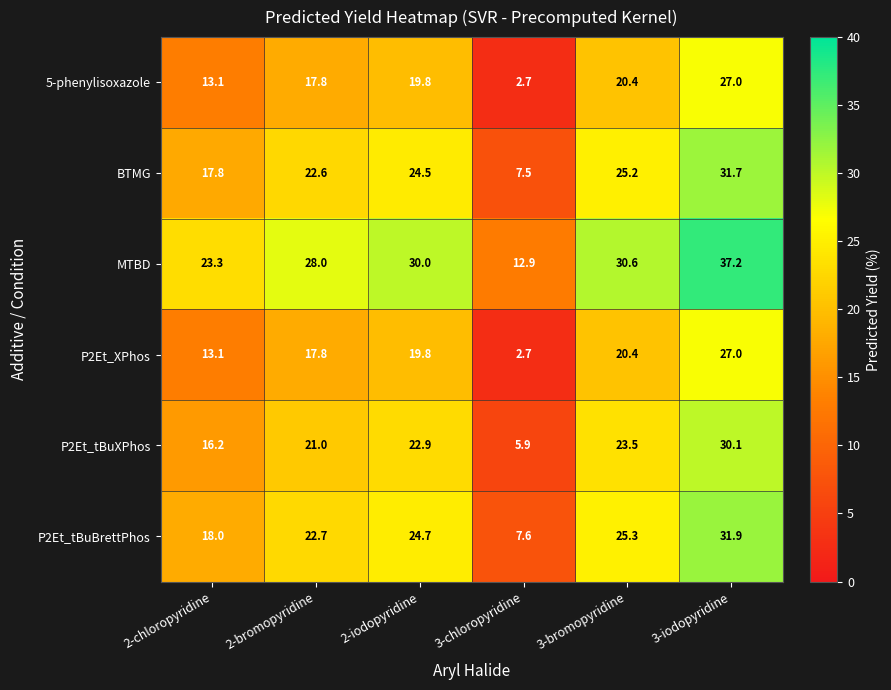

How many series are shown in this chart?

6